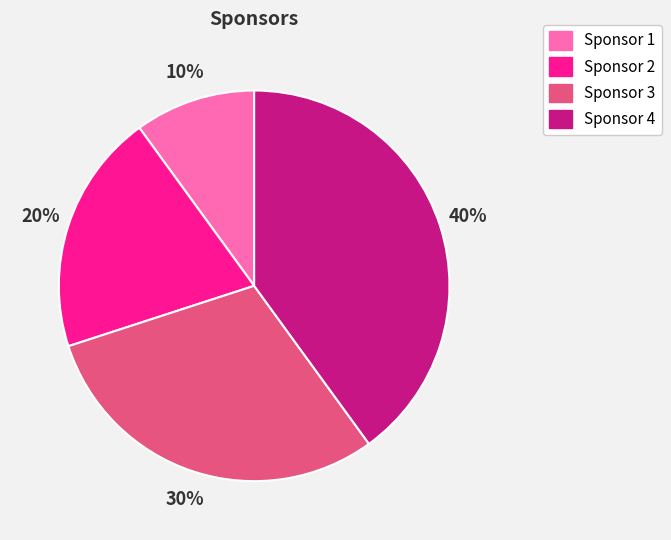

Is the sum of Sponsor 1 and Sponsor 2 greater than half?

No